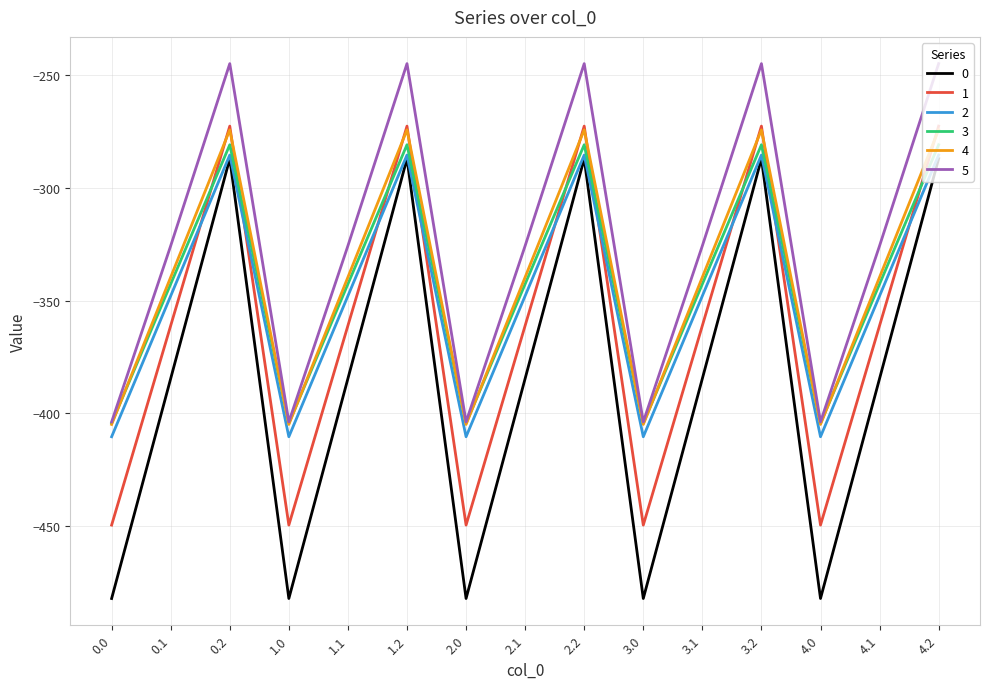

Which series has the largest total across all categories?

5